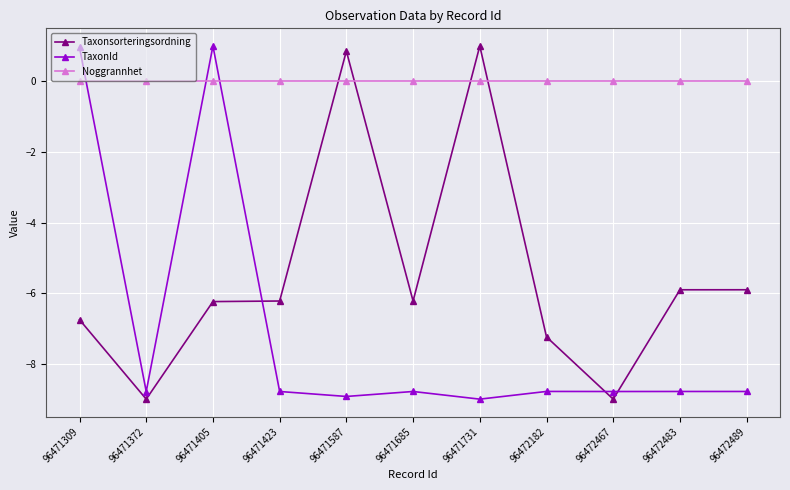

Reading right to left, extract all data points from this chart.

Taxonsorteringsordning: 96472489=-5.9	96472483=-5.9	96472467=-9.0	96472182=-7.2	96471731=1.0	96471685=-6.2	96471587=0.9	96471423=-6.2	96471405=-6.2	96471372=-9.0	96471309=-6.8
TaxonId: 96472489=-8.8	96472483=-8.8	96472467=-8.8	96472182=-8.8	96471731=-9.0	96471685=-8.8	96471587=-8.9	96471423=-8.8	96471405=1.0	96471372=-8.8	96471309=1.0
Noggrannhet: 96472489=0.0	96472483=0.0	96472467=0.0	96472182=0.0	96471731=0.0	96471685=0.0	96471587=0.0	96471423=0.0	96471405=0.0	96471372=0.0	96471309=0.0